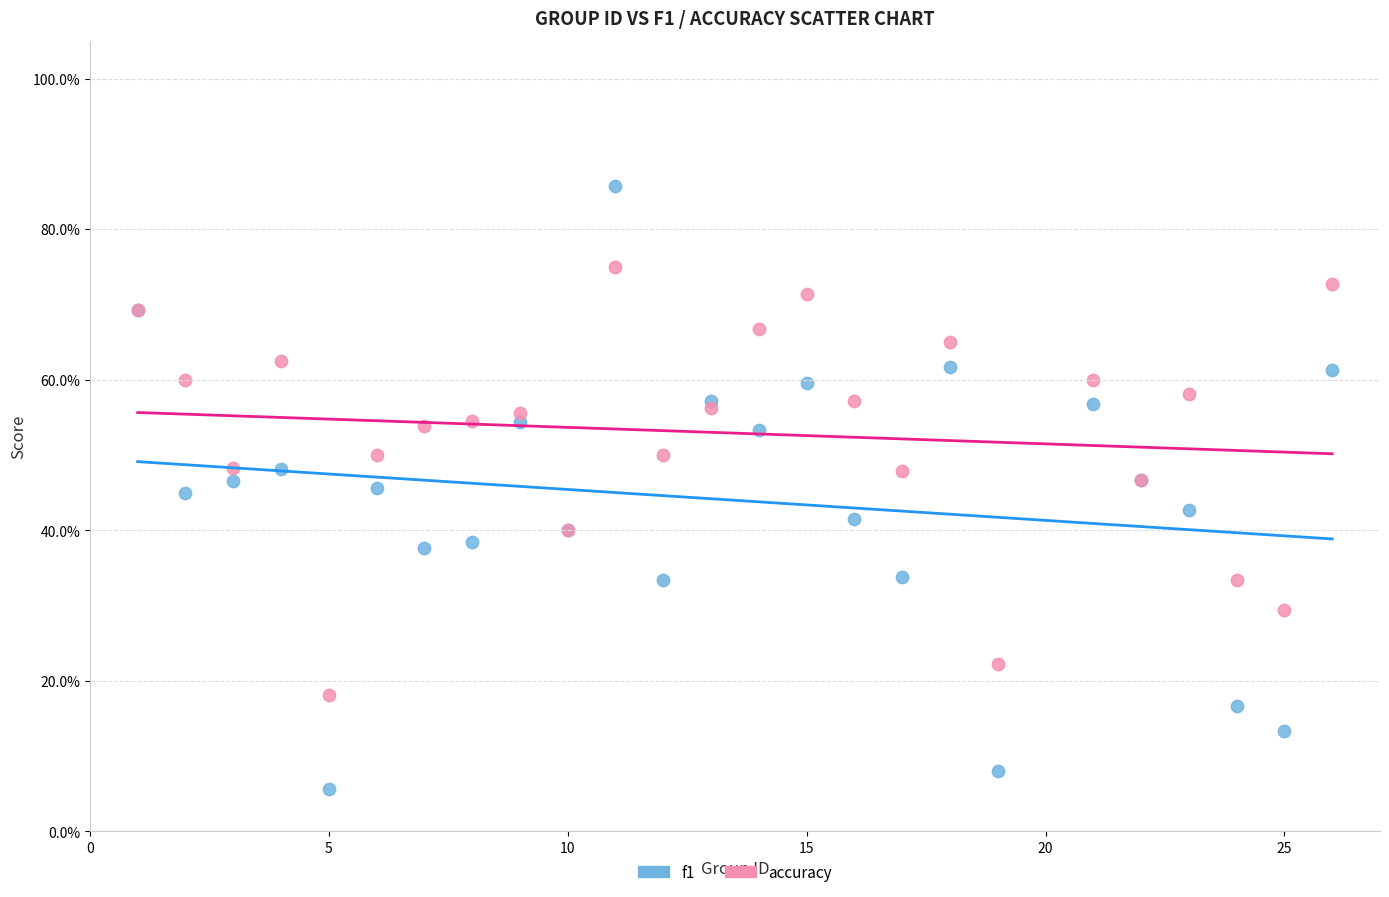

What are all the series names shown in the legend?

f1, accuracy